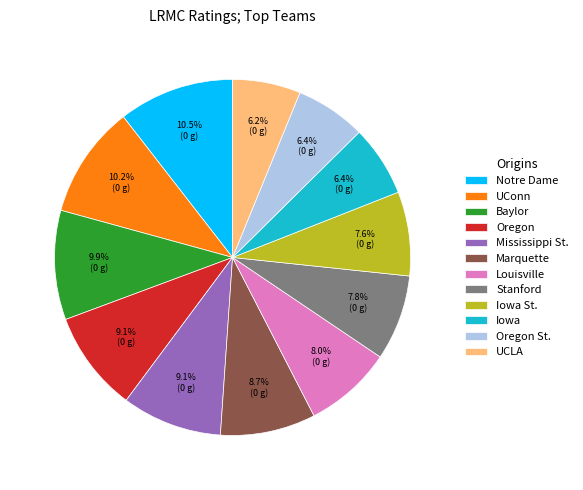

To the nearest percent, what is the difference between the largest and smallest slice percentages?

4%